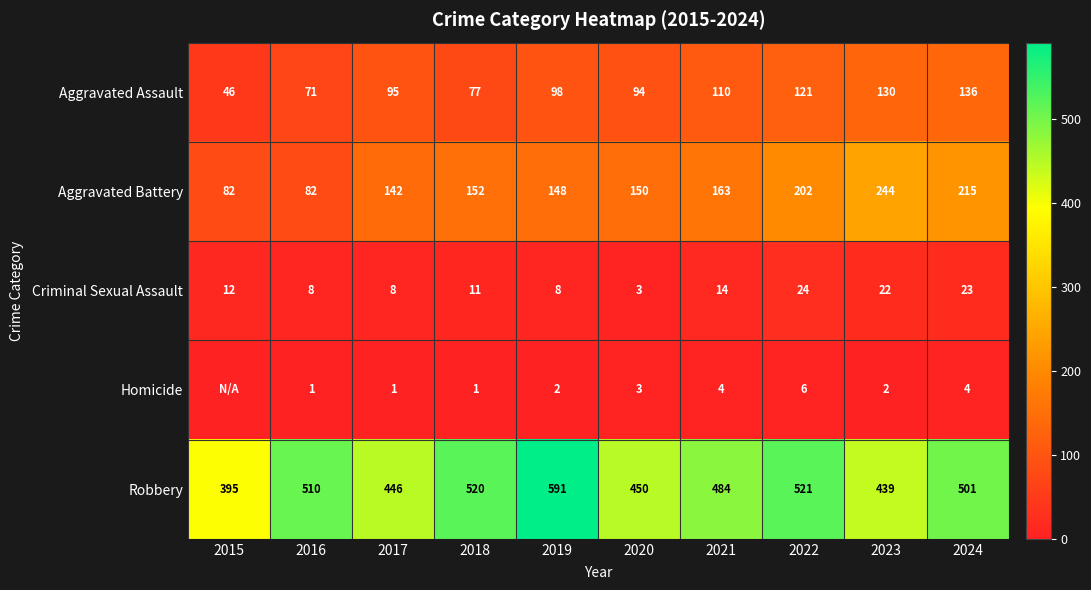

Is the value of Homicide at 2022 greater than the value of Aggravated Assault at 2016?

No